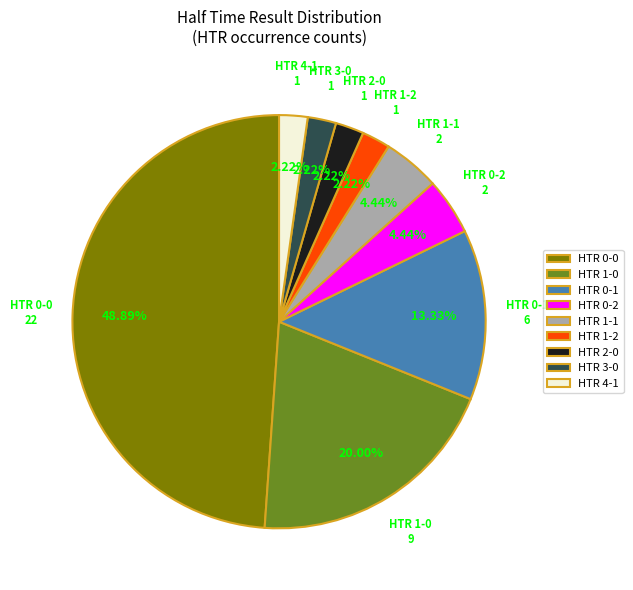

Which has a higher value, HTR 2-0 or HTR 0-2?

HTR 0-2